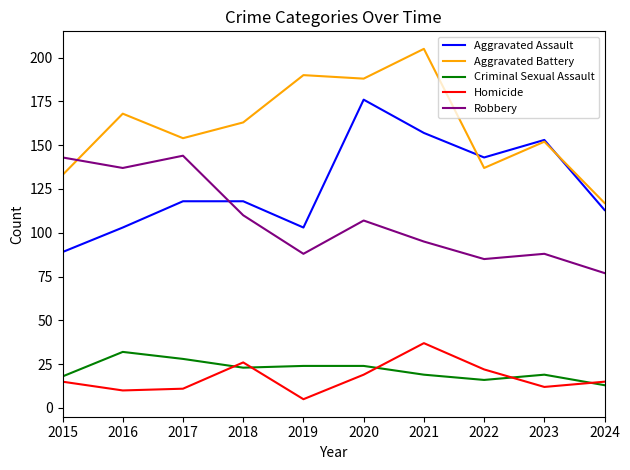

True or false: Robbery and Criminal Sexual Assault cross at least once.

False